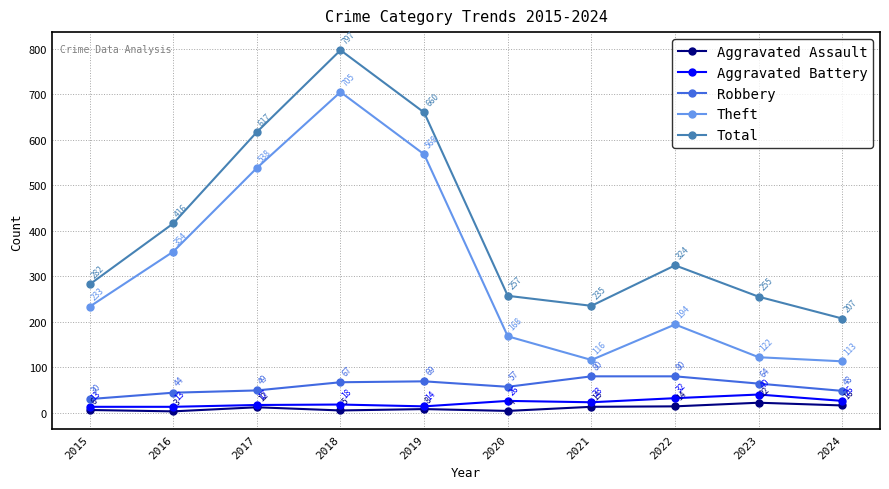

Which label corresponds to the largest value in the chart?

2018